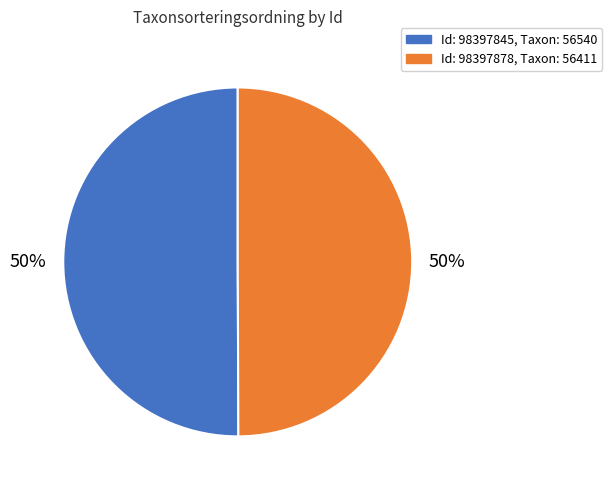

Count the number of slices in the pie.

2